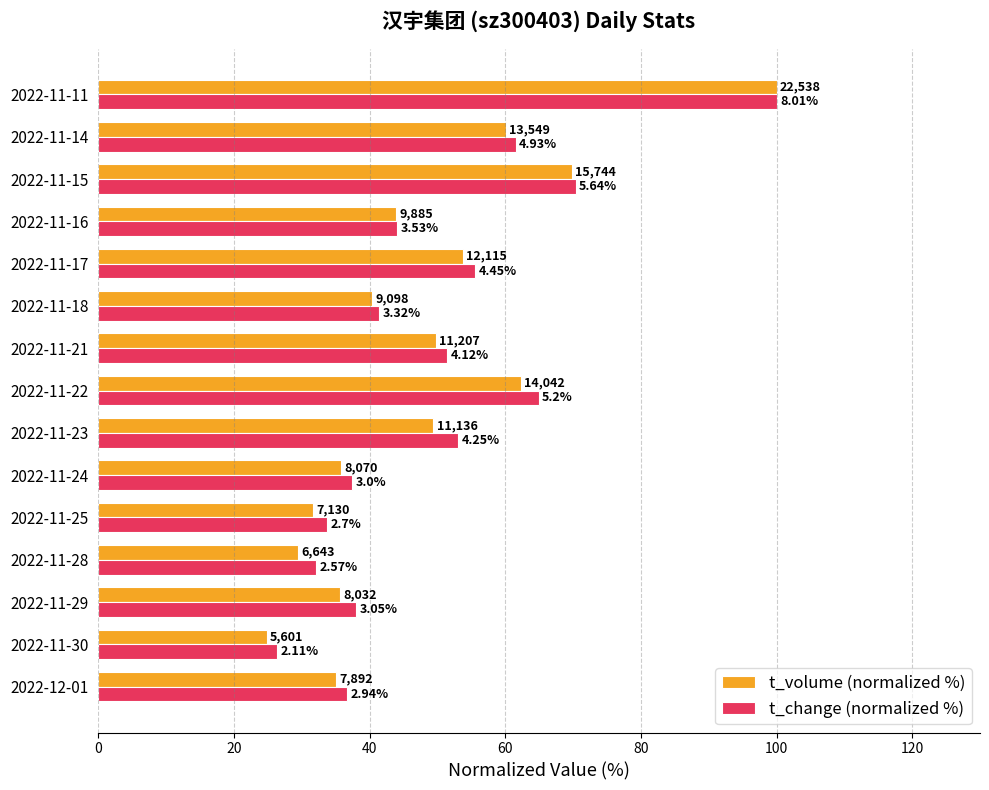

What is the value of the t_volume (normalized %) bar at the 4th from the left?

29.5